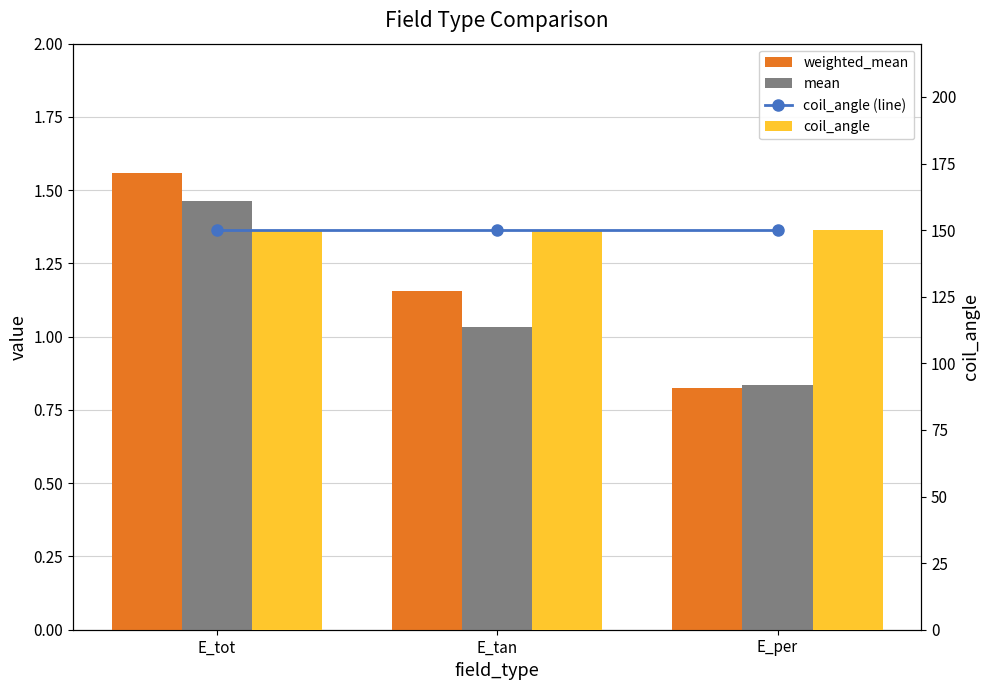

How many groups of bars are there?

3